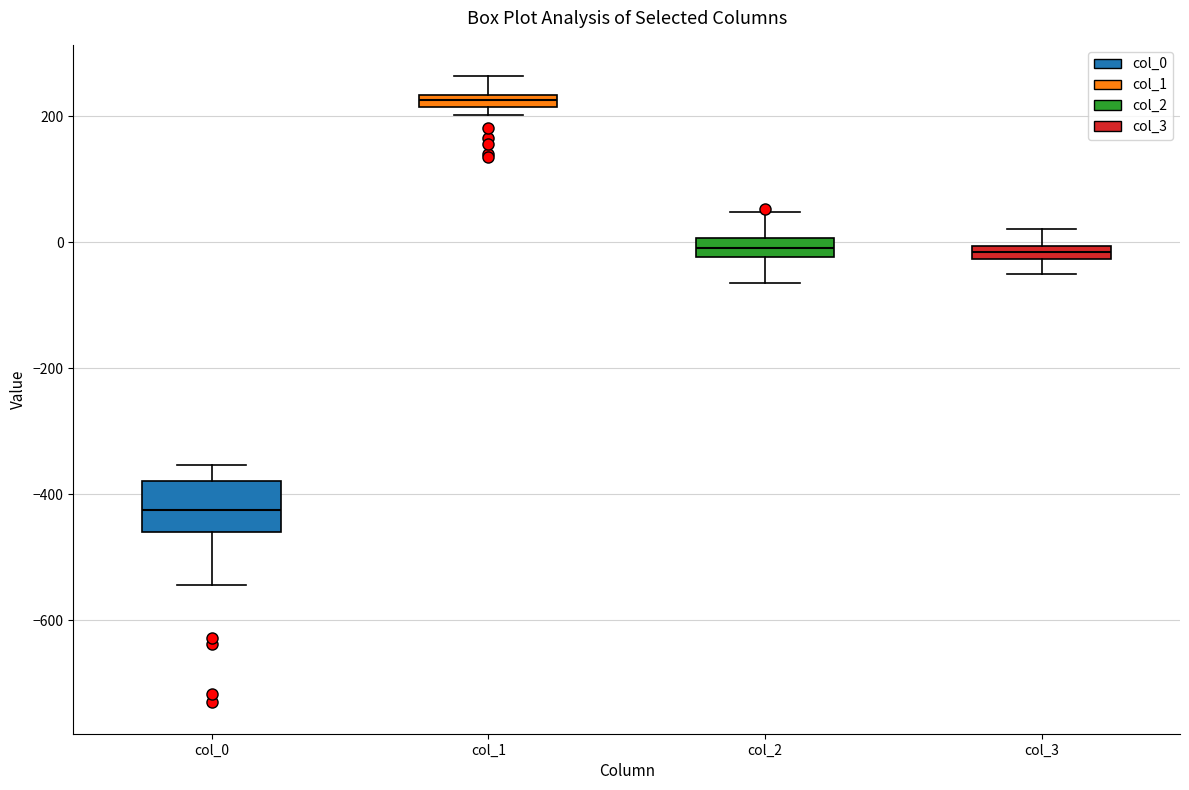

Which box is the tallest, from its lower edge to its upper edge?

col_0